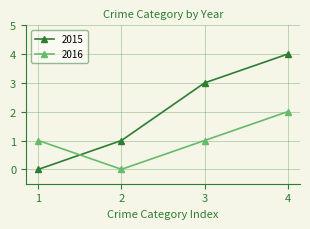

True or false: 2015 has a value of 4 at 4.

True